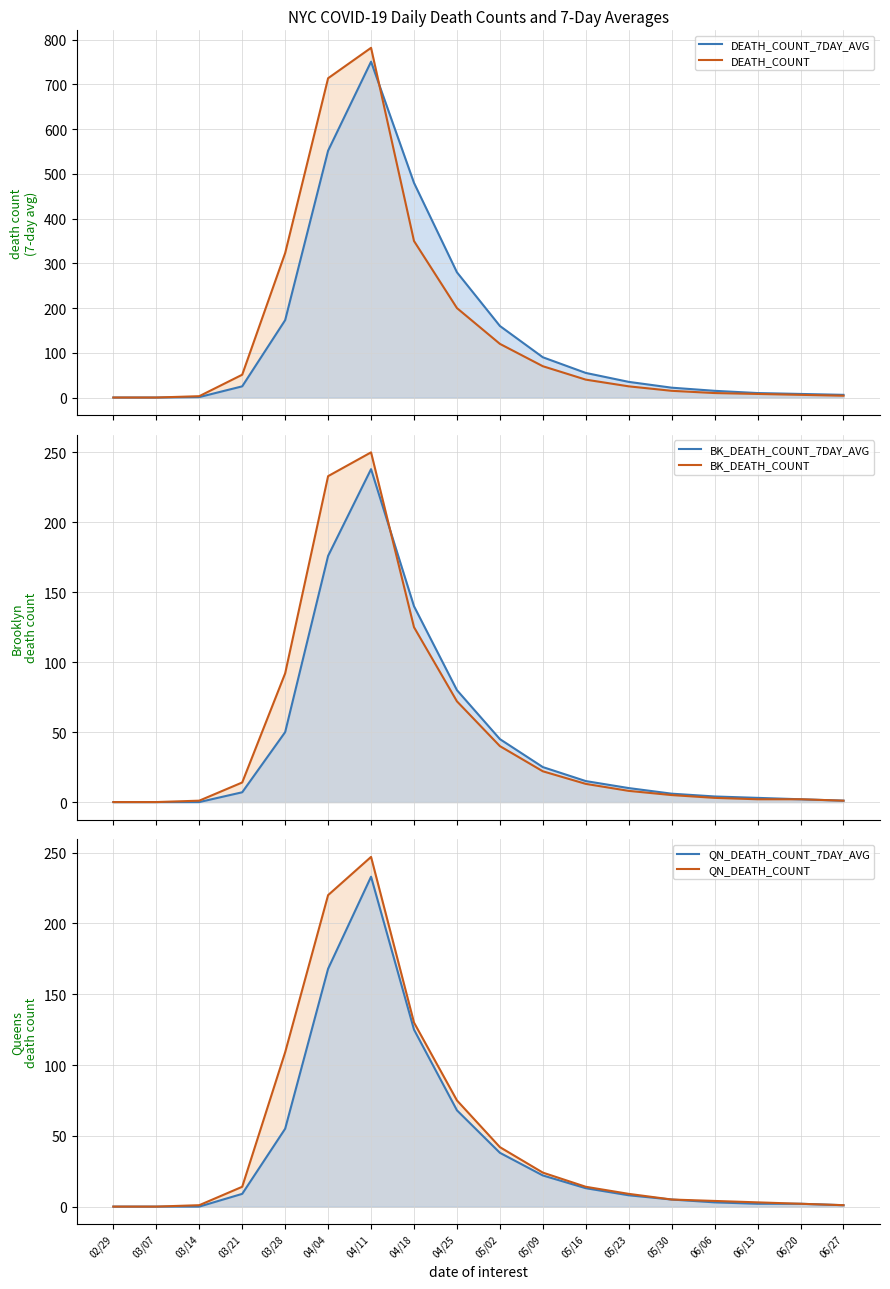

The value of DEATH_COUNT at 05/09 is 70. True or false?

True